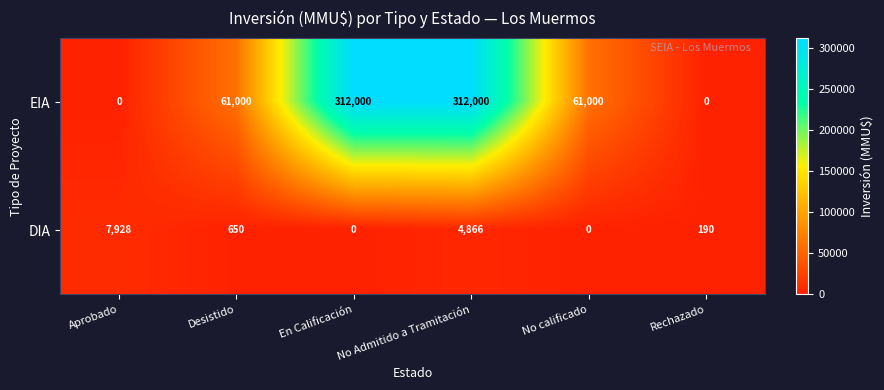

What value does the EIA series have at Desistido, to the nearest 10?

61000